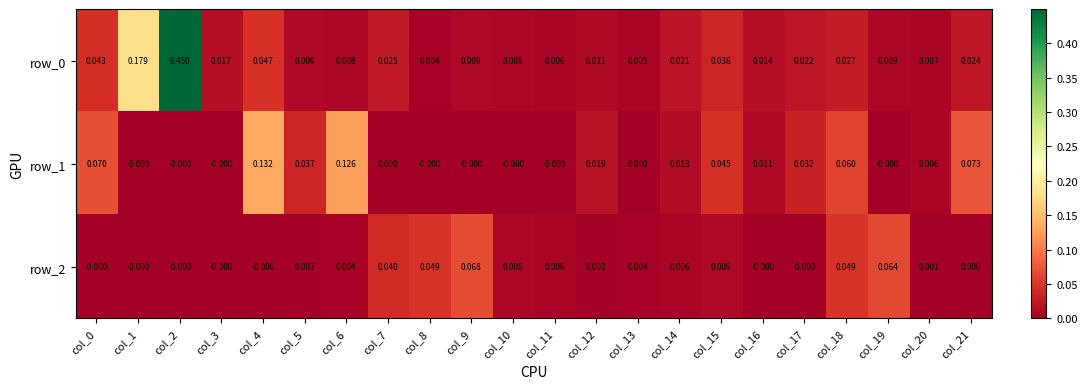

Is the value of row_2 at col_8 greater than the value of row_0 at col_6?

Yes